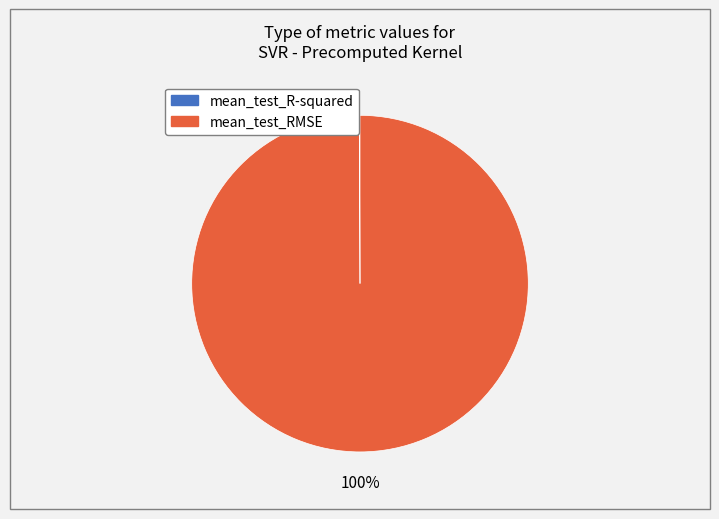

To the nearest percent, what is the average slice percentage?

50%